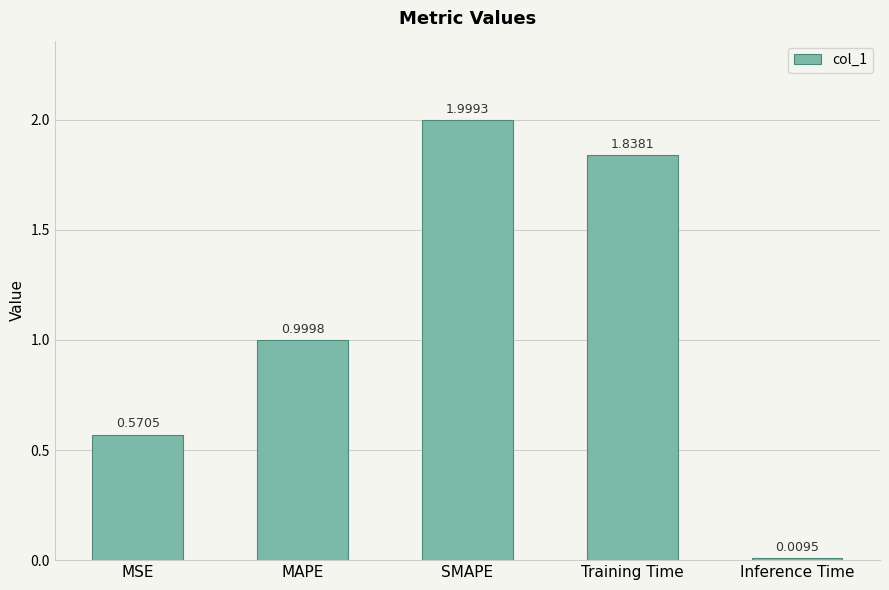

What is the greatest value displayed?

2.0